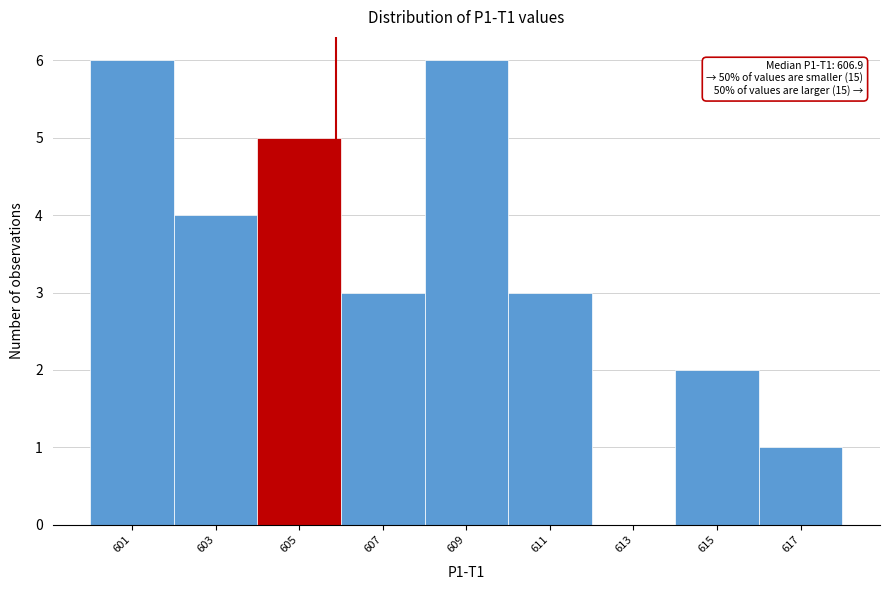

Reading right to left, list all the values displayed in this chart.

617=1	615=2	613=0	611=3	609=6	607=3	605=5	603=4	601=6